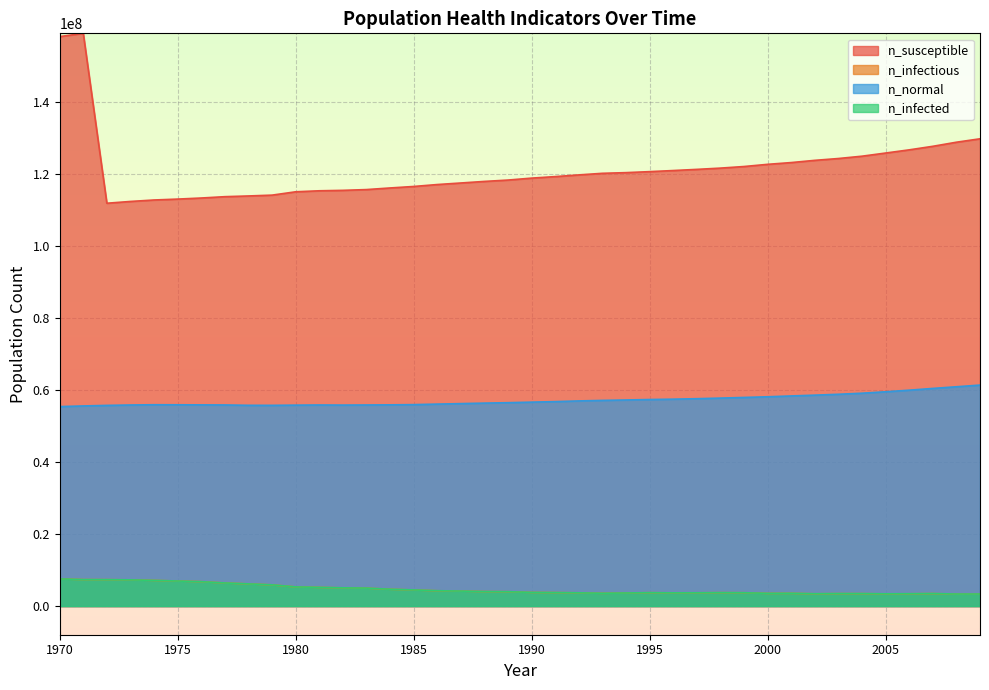

The value of n_infected at 1988 is 4041710.0. True or false?

True